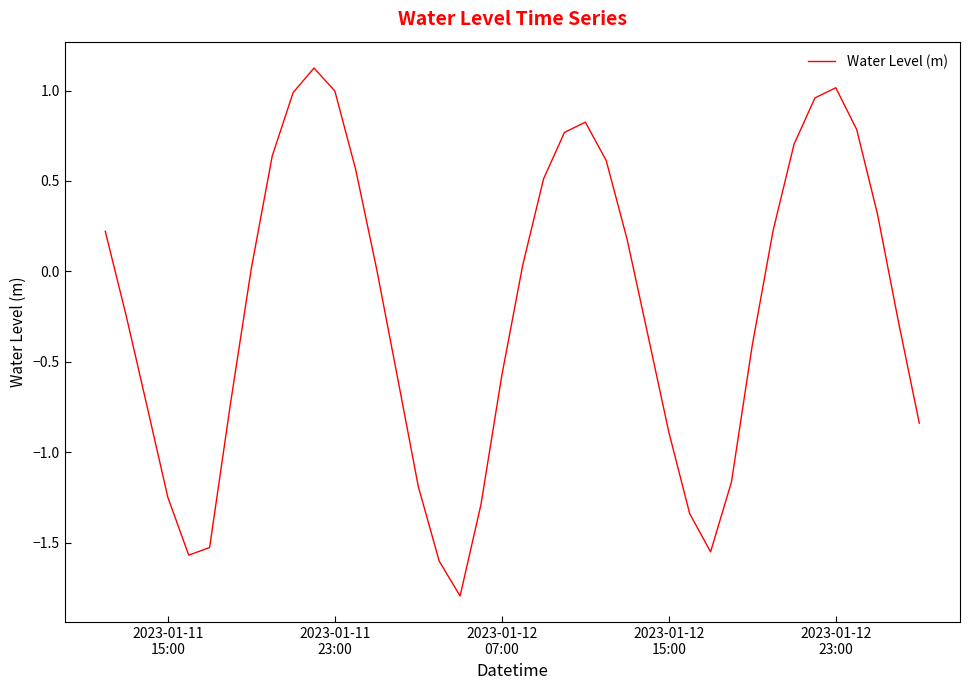

What is the difference between the maximum and minimum values?

2.9